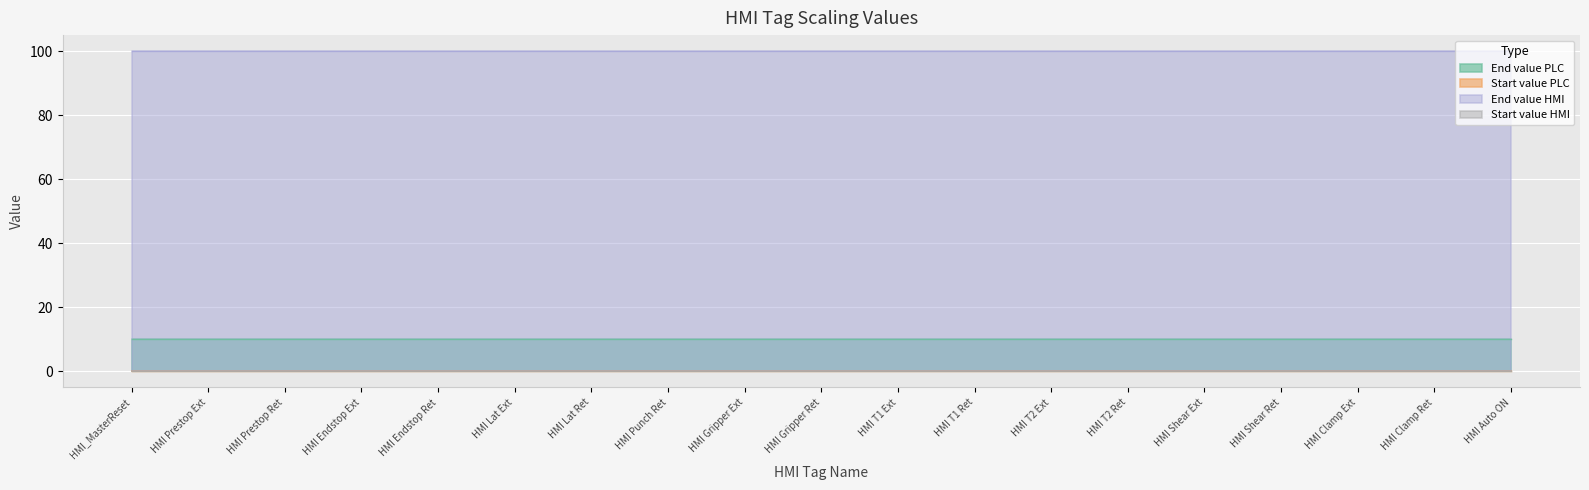

Reading left to right, transcribe all the data shown in this chart.

End value PLC: 10	10	10	10	10	10	10	10	10	10	10	10	10	10	10	10	10	10	10
Start value PLC: 0	0	0	0	0	0	0	0	0	0	0	0	0	0	0	0	0	0	0
End value HMI: 100	100	100	100	100	100	100	100	100	100	100	100	100	100	100	100	100	100	100
Start value HMI: 0	0	0	0	0	0	0	0	0	0	0	0	0	0	0	0	0	0	0